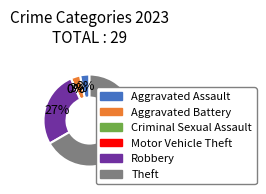

Is Theft the majority of the pie?

Yes